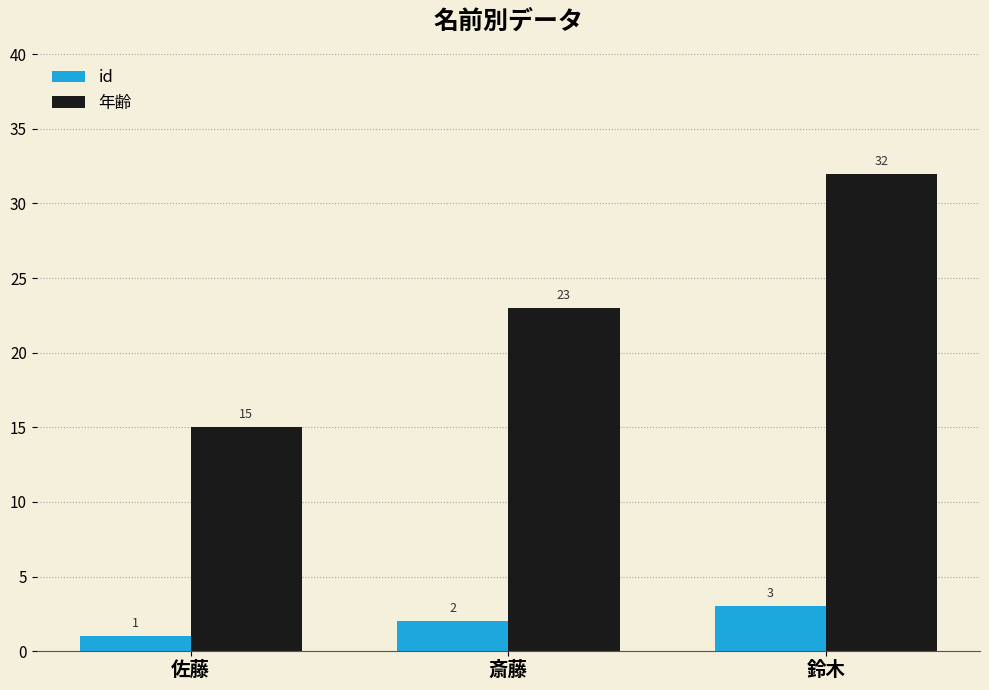

What is the difference between the id values at 斎藤 and 佐藤?

1